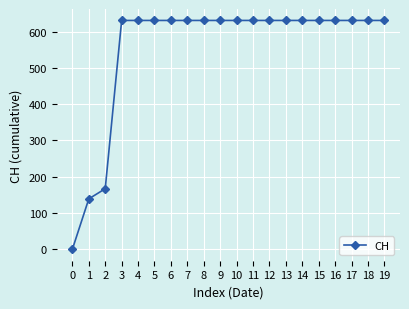

What is the average value?

552